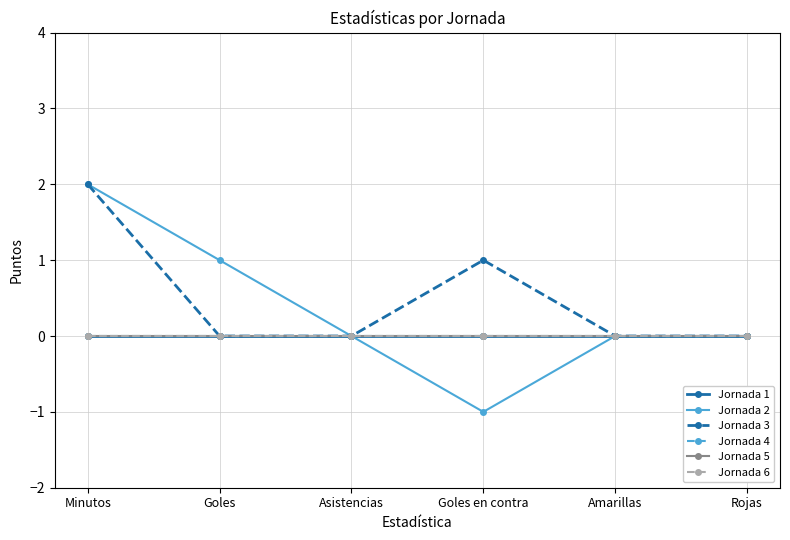

What is the smallest value displayed?

-1